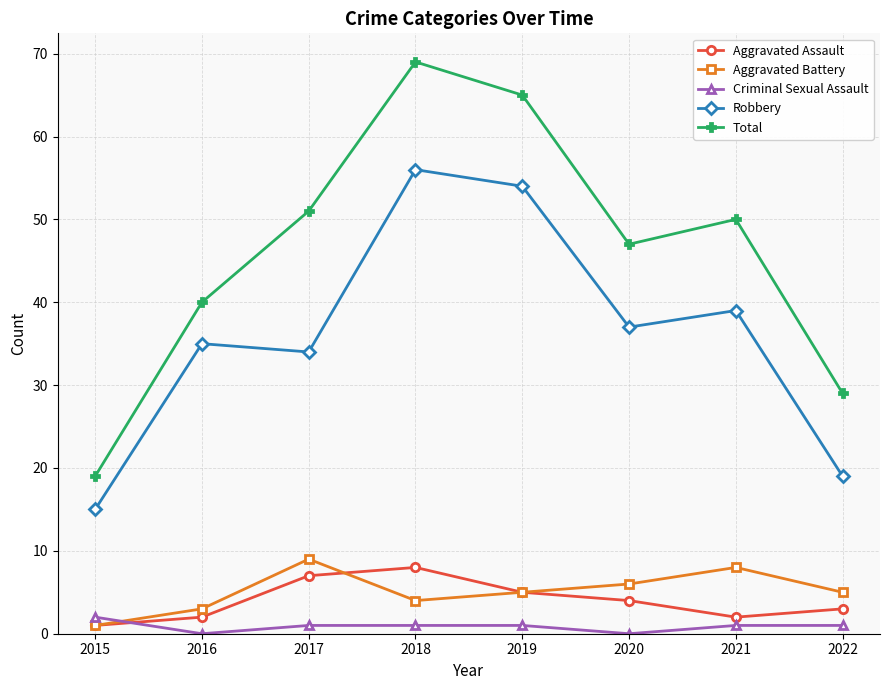

The value of Aggravated Assault at 2020 is 4. True or false?

True